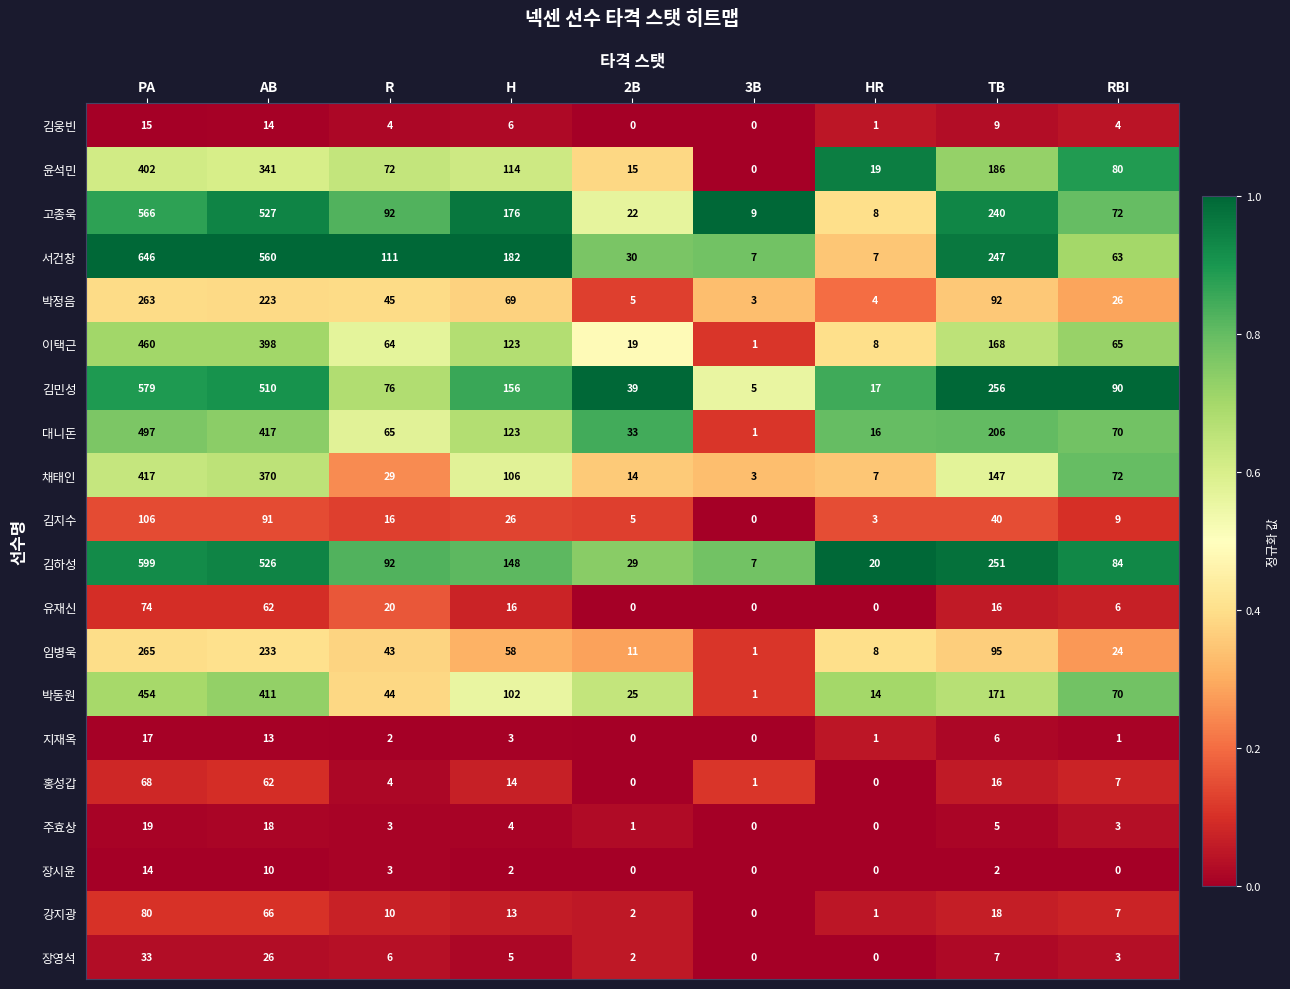

Which series has the widest spread of values?

서건창